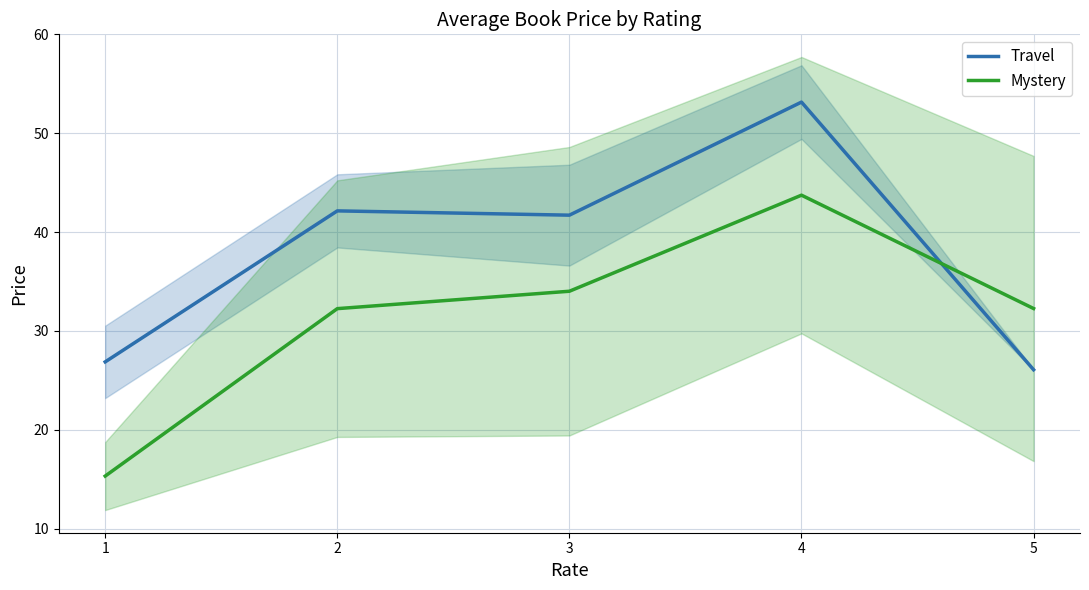

Reading right to left, extract all data points from this chart.

Travel: 26.1	53.2	41.7	42.1	26.9
Mystery: 32.3	43.7	34.0	32.3	15.3